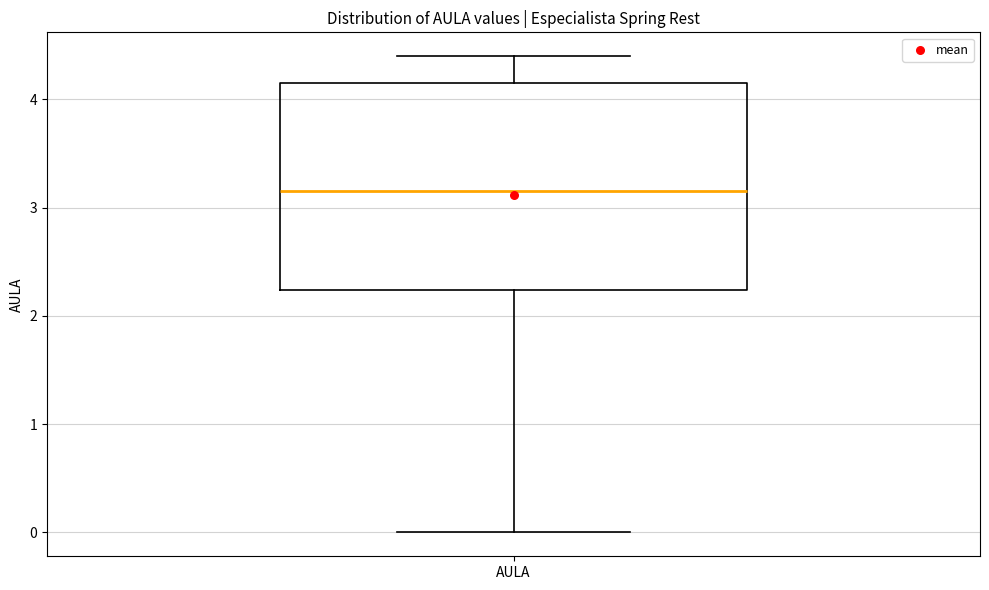

Transcribe this box plot: give where the median line is, the range the box spans, and where the two whiskers end, as read against the y-axis. The values are not printed on the chart, so give them approximately, as read against the axis.

median 3.2, box 2.2 to 4.2, whiskers 0.0 to 4.4